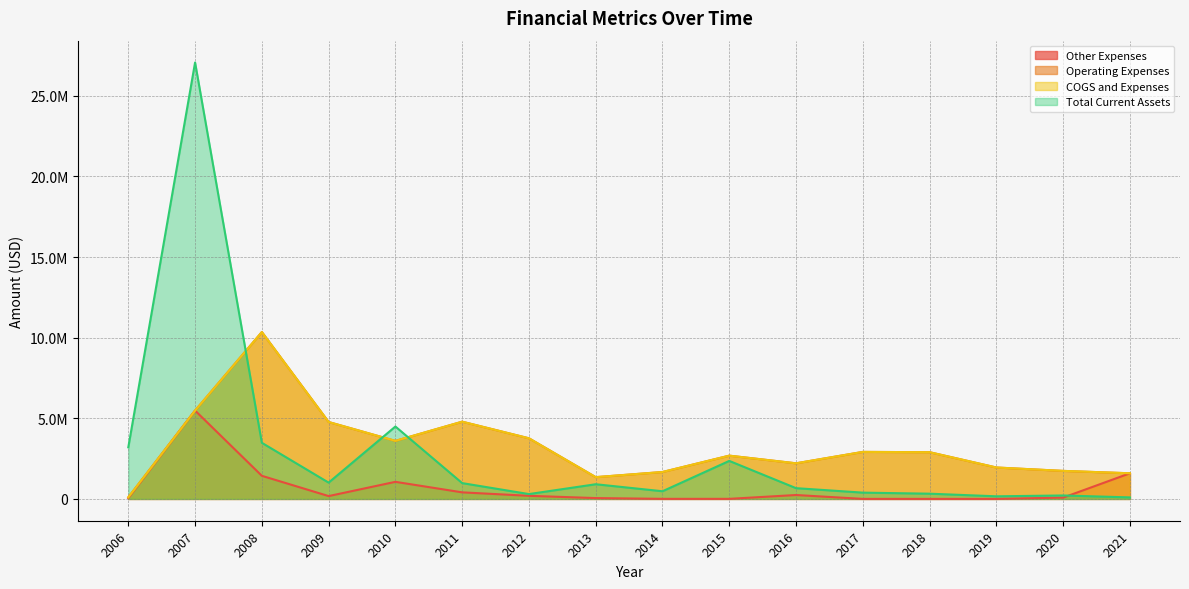

How many interior local valleys does the Other Expenses series have?

3